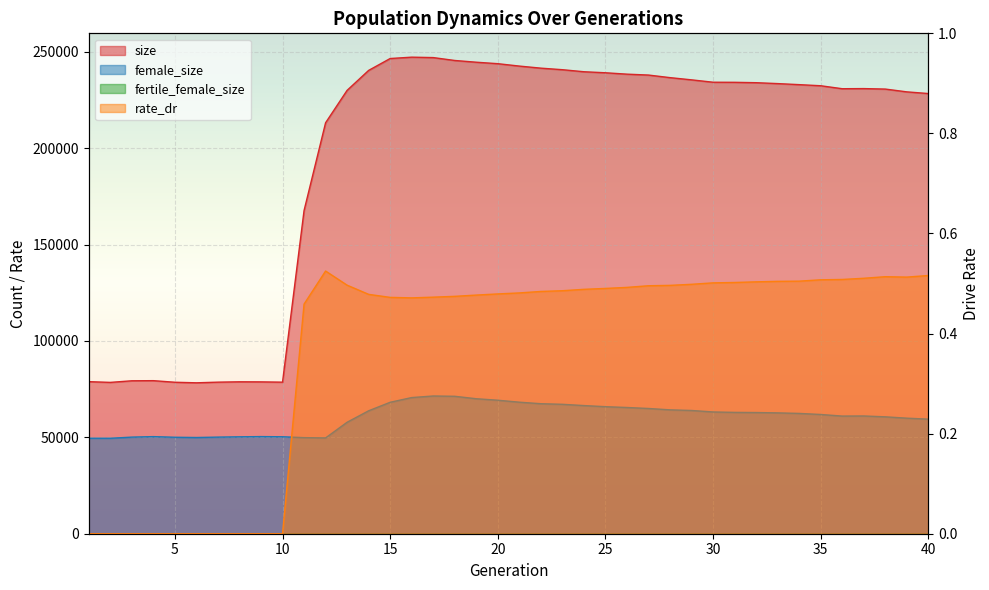

In female_size, how many points are higher than both neighbors (excluding endpoints)?

4